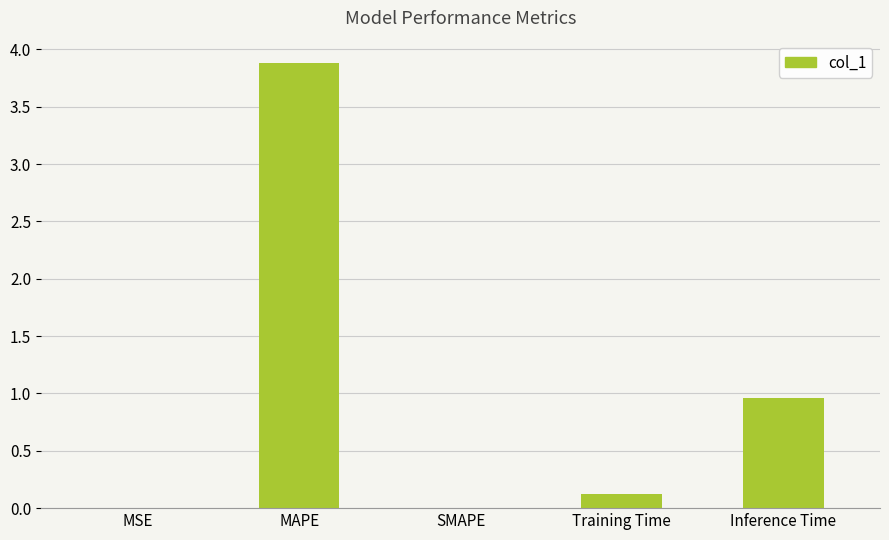

Are the bars horizontal?

No